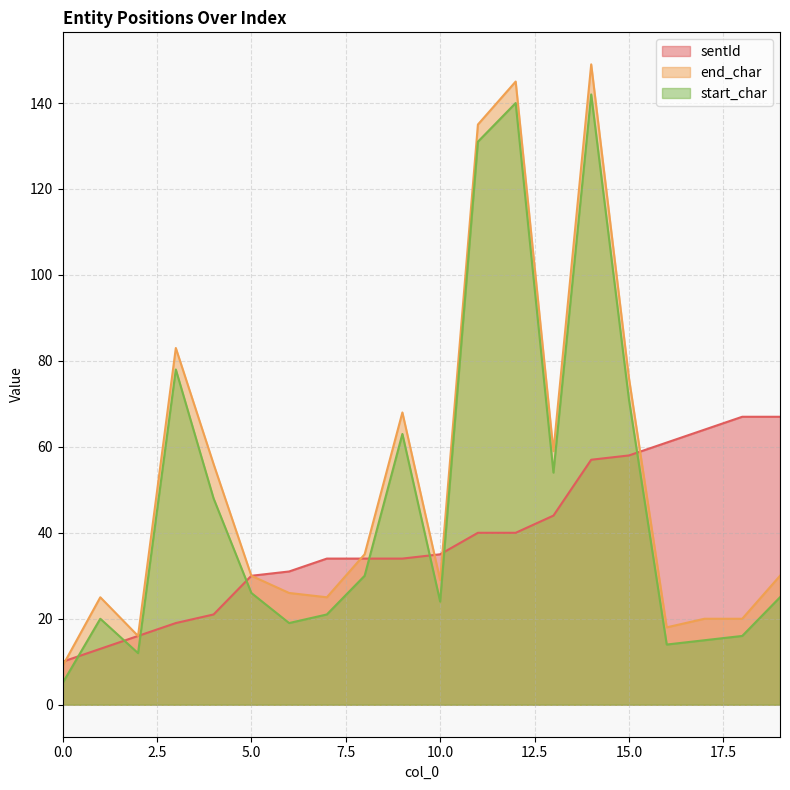

Is it true that sentId equals 44 at 13?

True